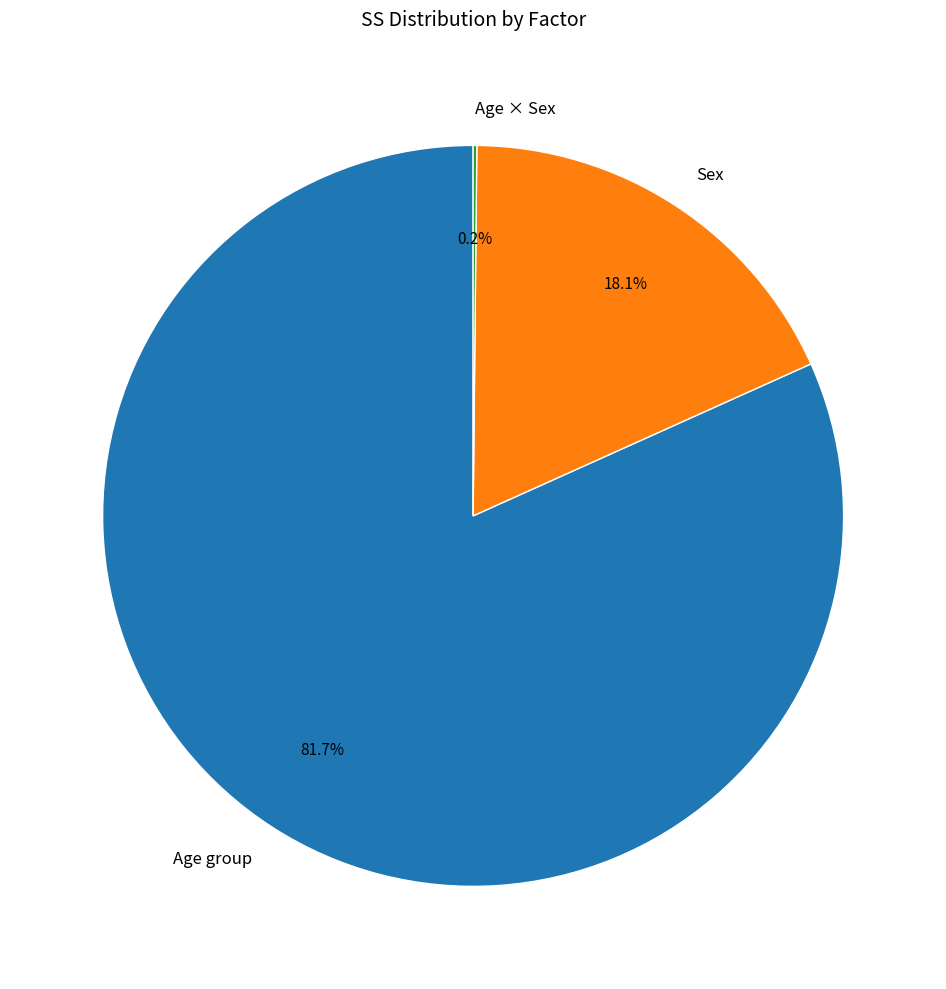

Which slice is the largest?

Age group